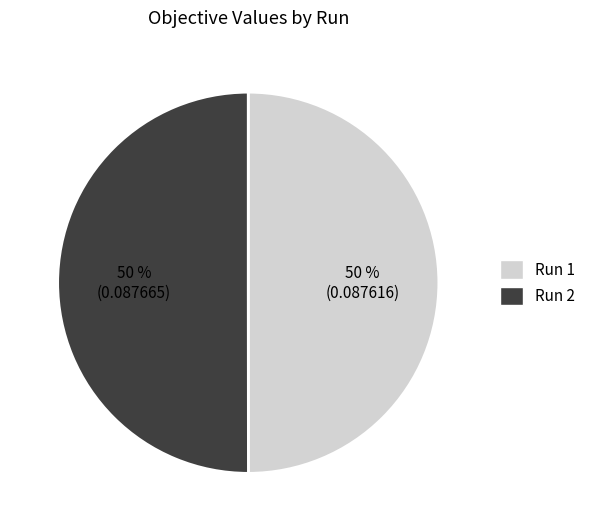

How many slices are in this pie chart?

2